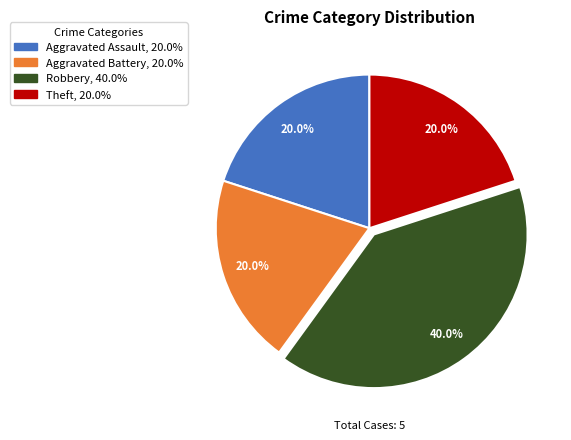

To the nearest percent, what is the combined percentage of Aggravated Assault and Aggravated Battery?

40%